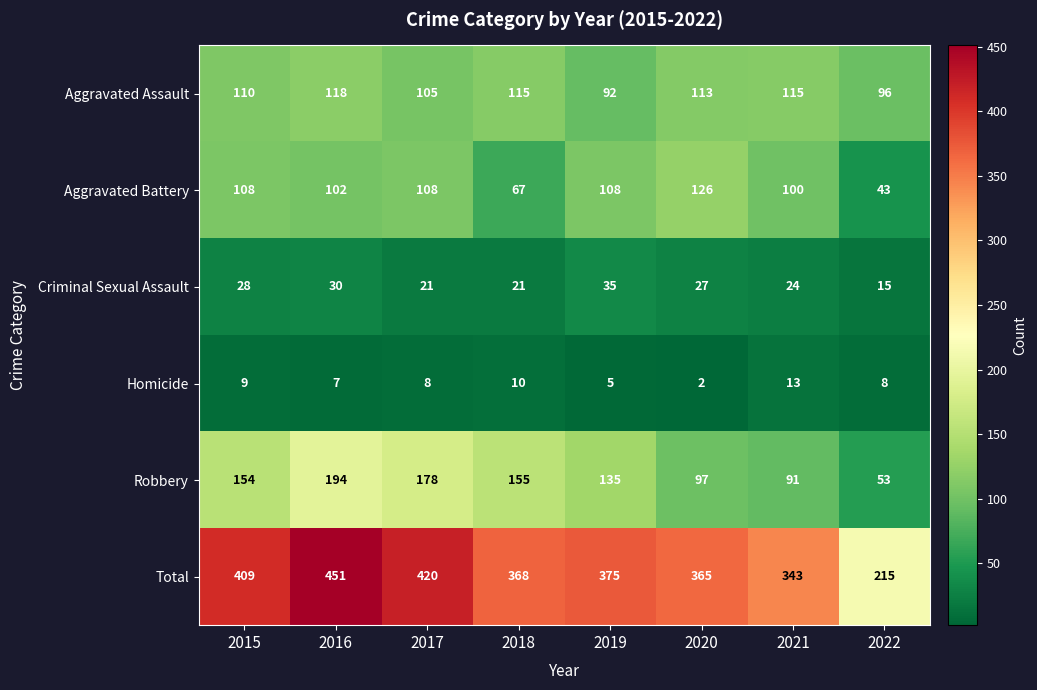

What is the difference between the highest and lowest values at 2020?

363